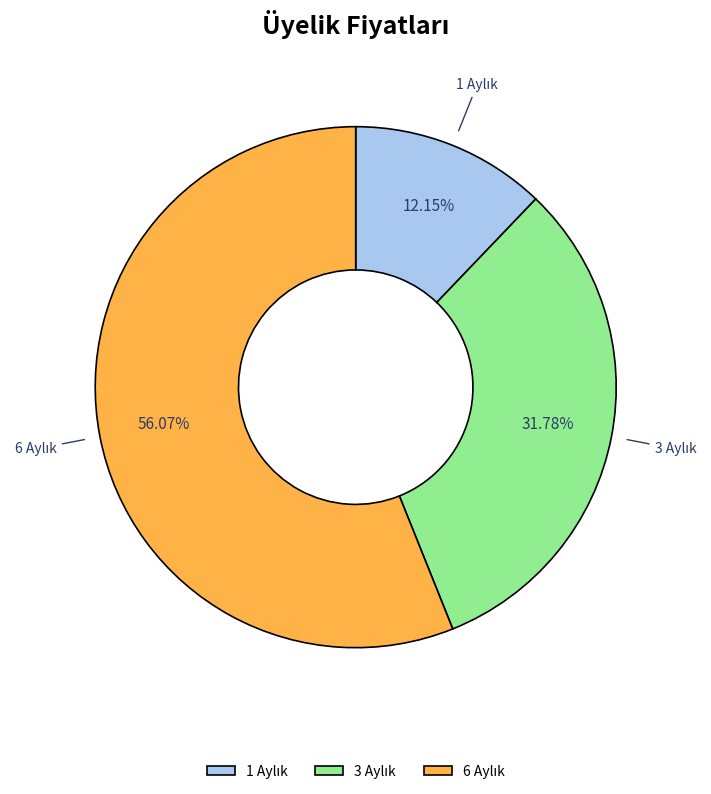

Is there any slice that represents more than half of the pie?

Yes